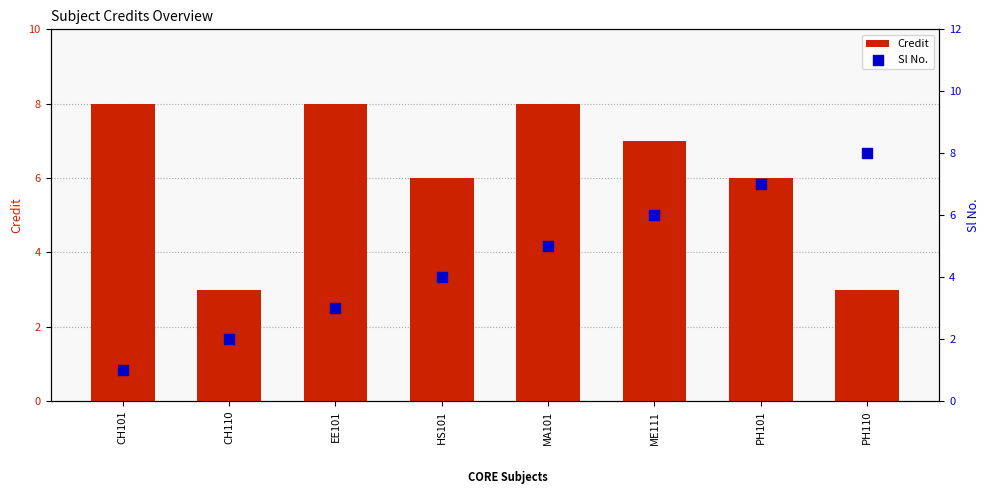

Which series has the largest Y range (max minus min)?

Sl No.